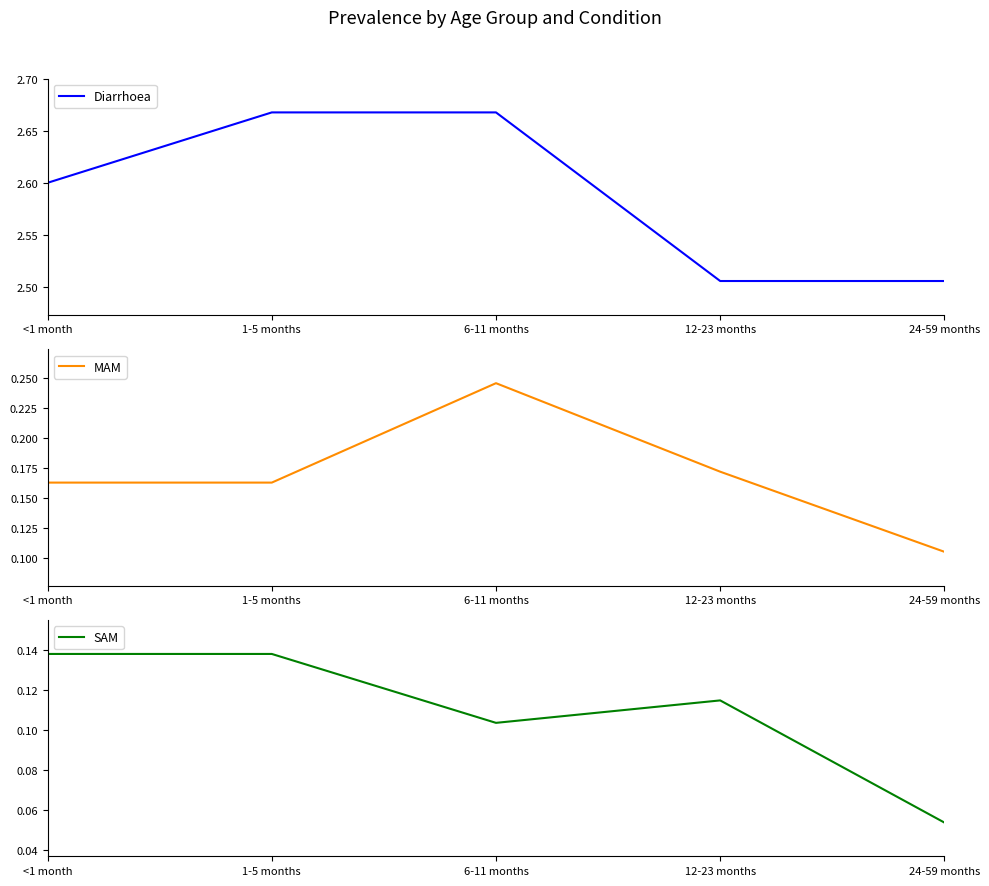

What is the difference between the maximum and minimum values in the SAM series?

0.1